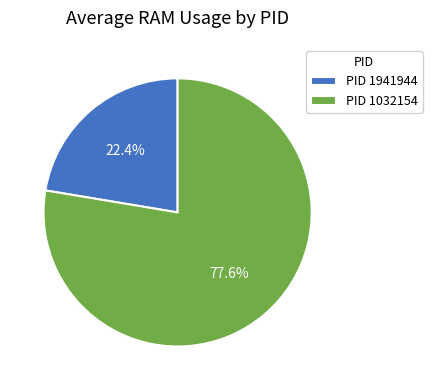

What percentage is NOT represented by PID 1032154?

22.4%